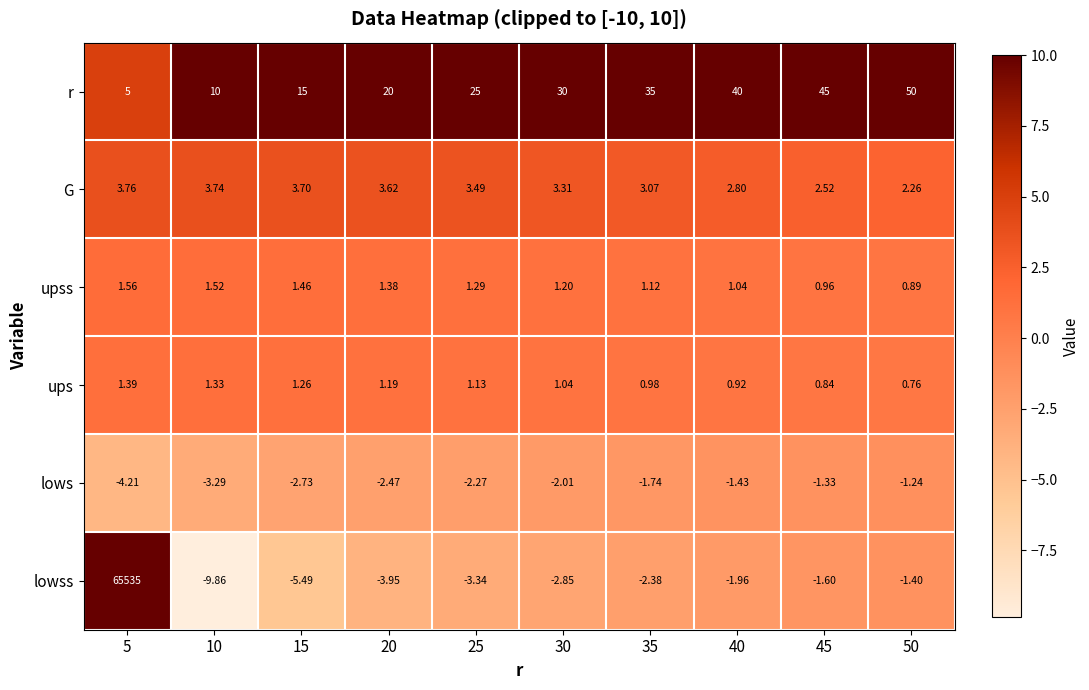

At 30, list the series in order from smallest to largest.

lowss, lows, ups, upss, G, r